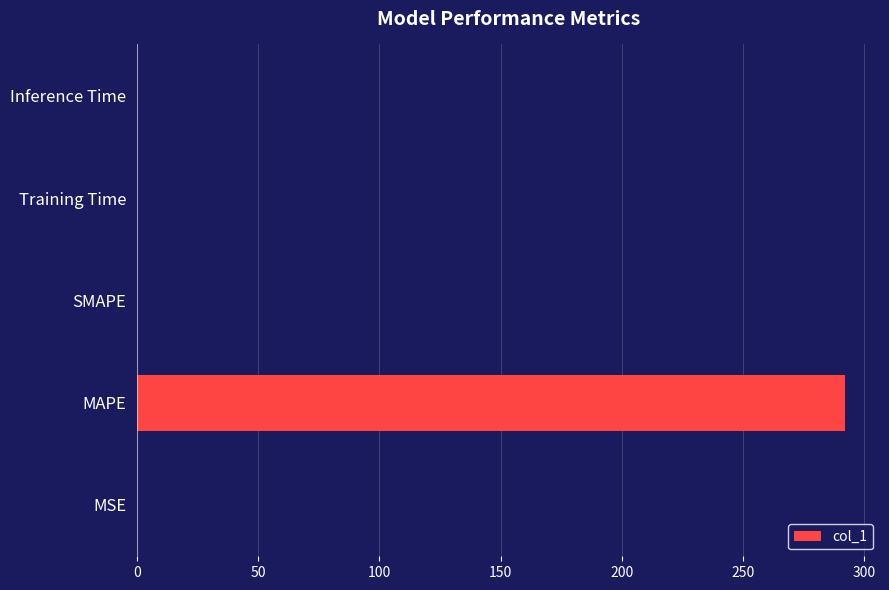

What is the sum of all values?

292.0